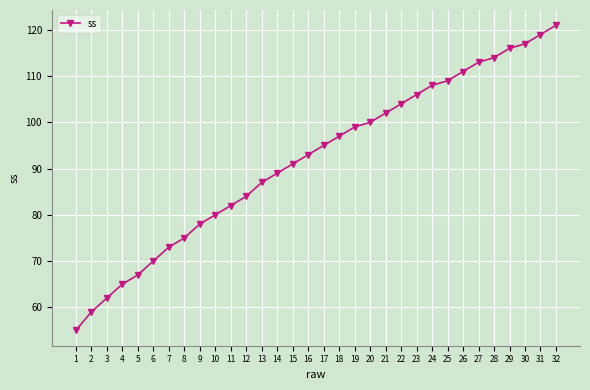

What is the approximate value at 22, to the nearest 5?

105